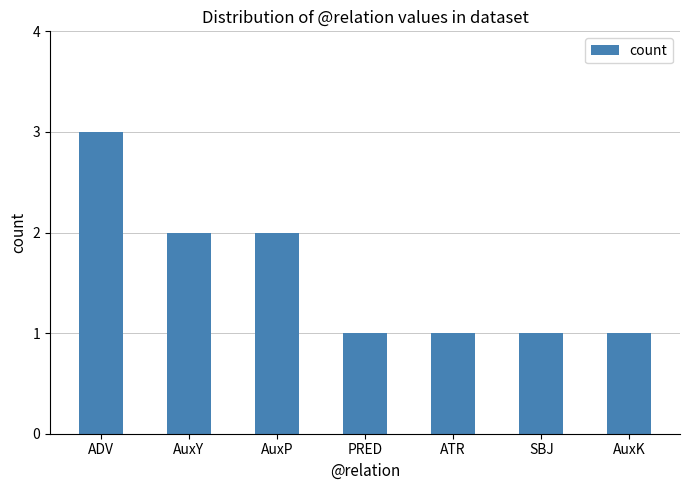

The chart shows a value of 1 at AuxK. True or false?

True